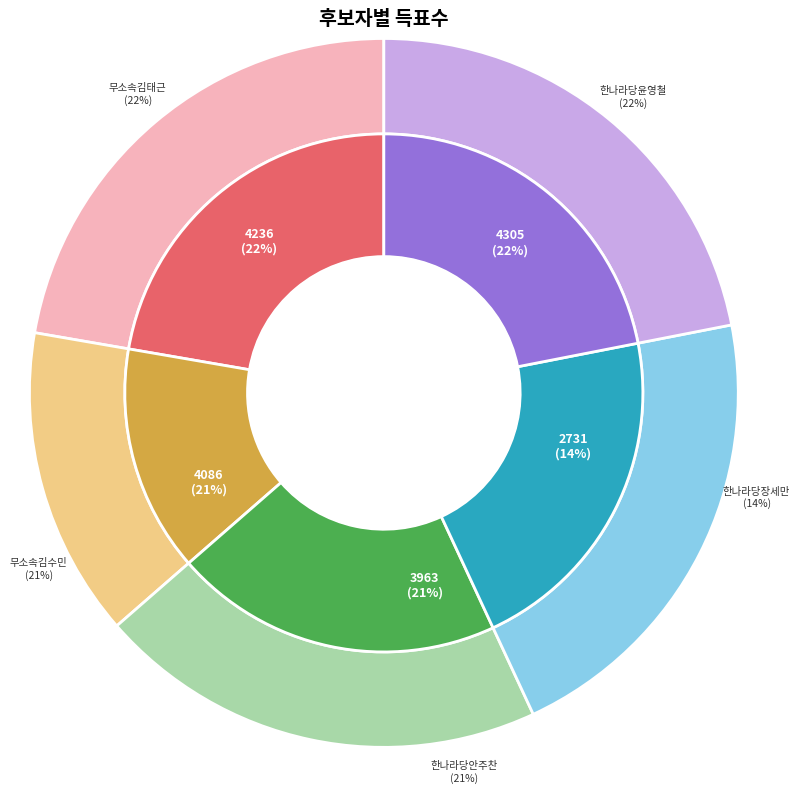

How many segments does this pie chart have?

5